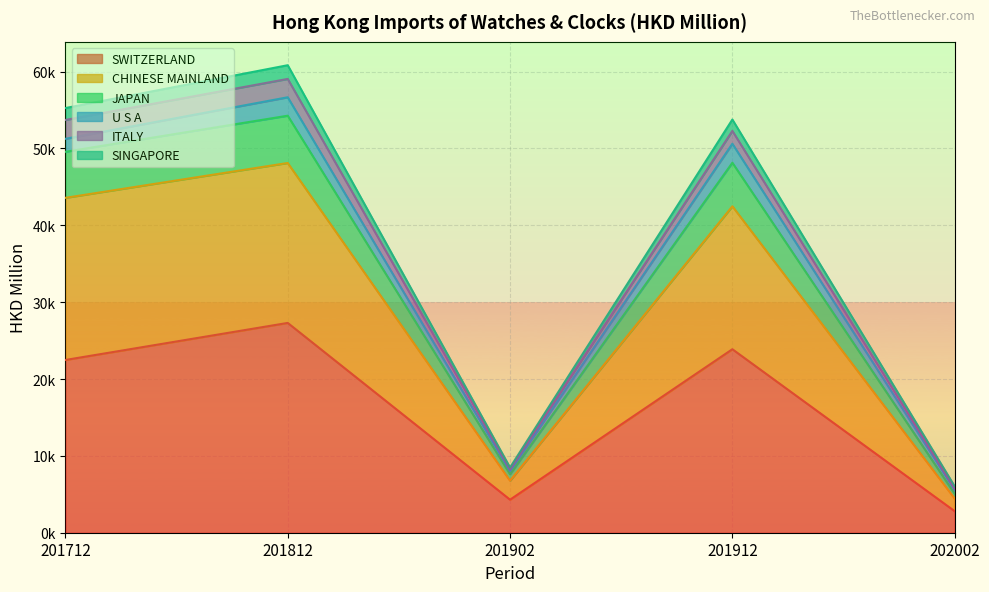

What are all the series names shown in the legend?

SWITZERLAND, CHINESE MAINLAND, JAPAN, U S A, ITALY, SINGAPORE